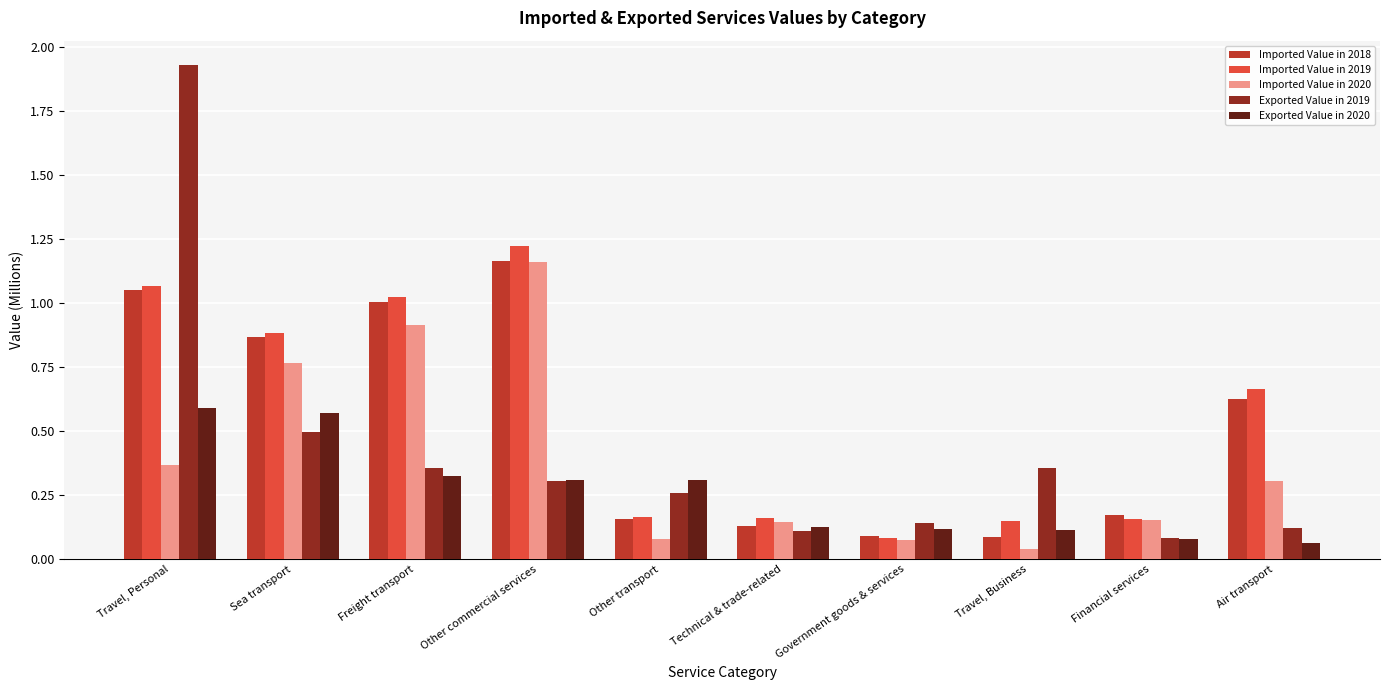

Is the value of Exported Value in 2020 at Other commercial services greater than the value of Exported Value in 2019 at Financial services?

Yes